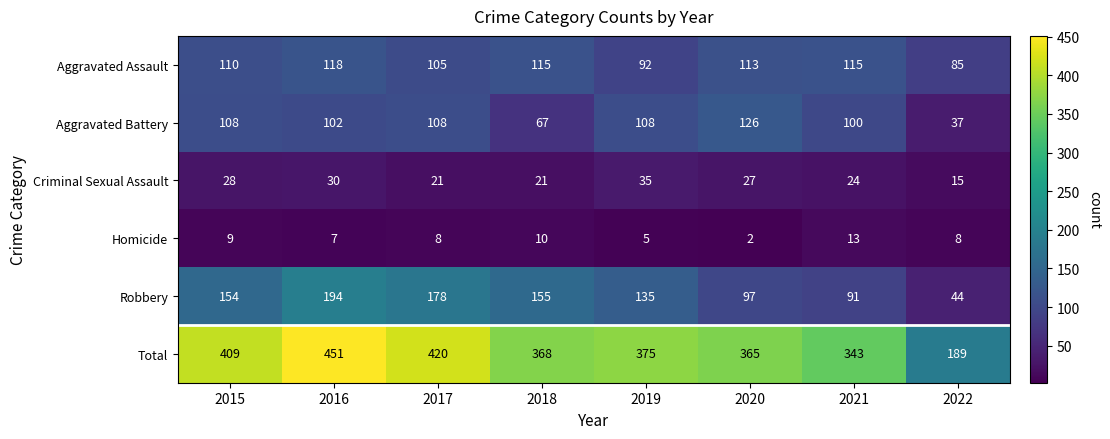

True or false: Aggravated Assault has a value of 52 at 2021.

False